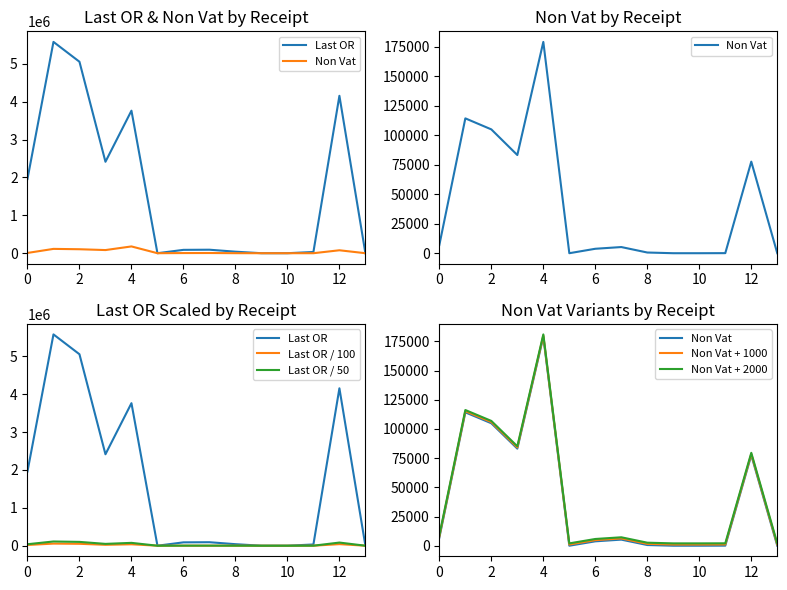

Which series has the widest spread of values?

Last OR